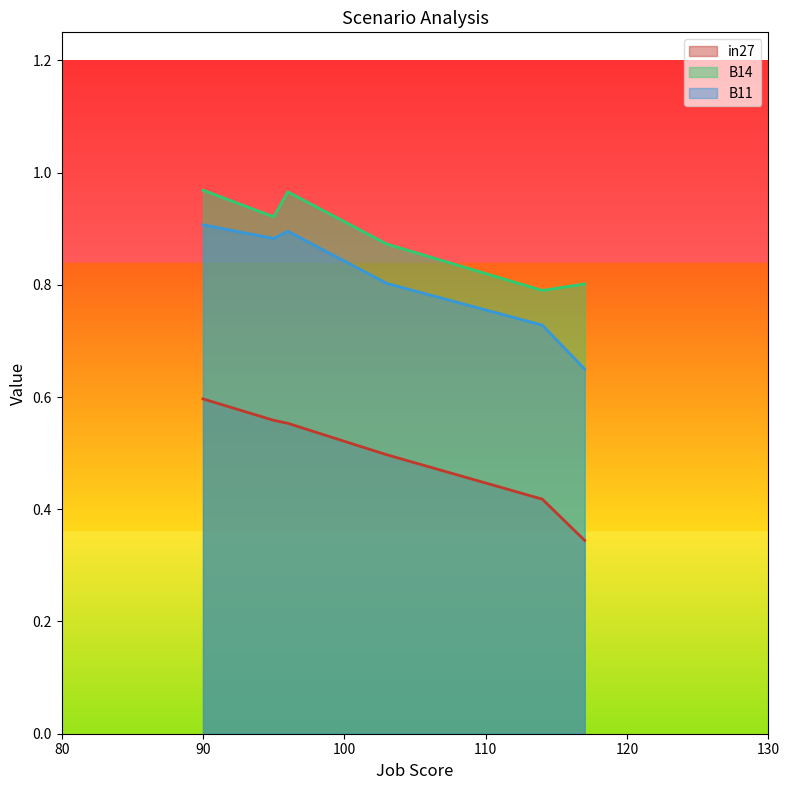

What is the average value of the B14 series?

0.9